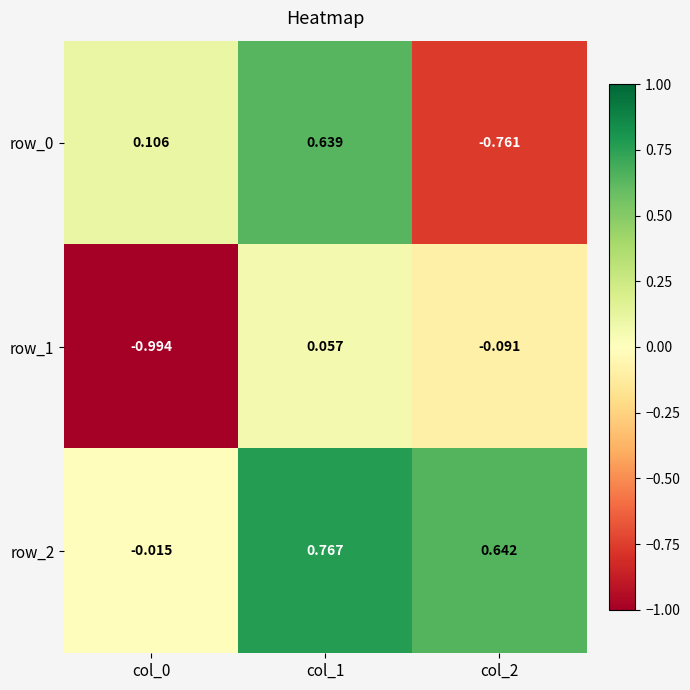

How many values in the row_0 series exceed 0?

2